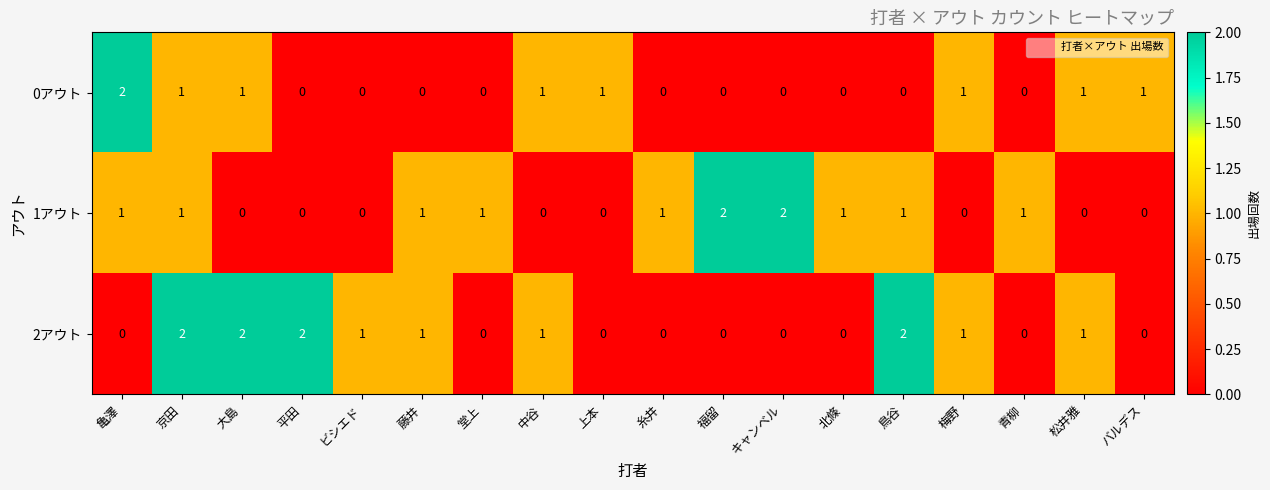

At which category is the sum across all series the highest?

京田